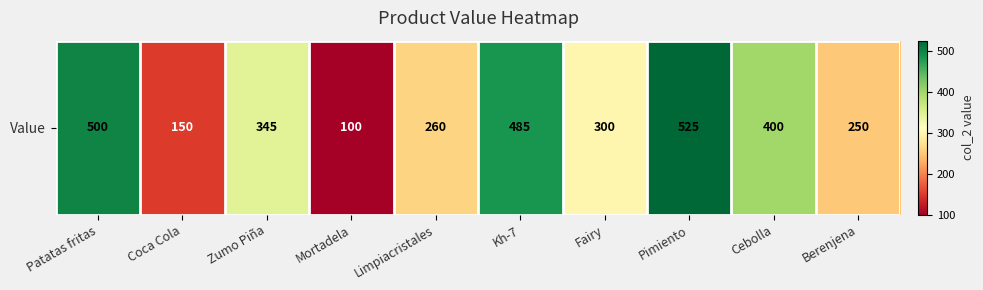

Approximately how many times larger is the value at Cebolla compared to Pimiento?

0.8